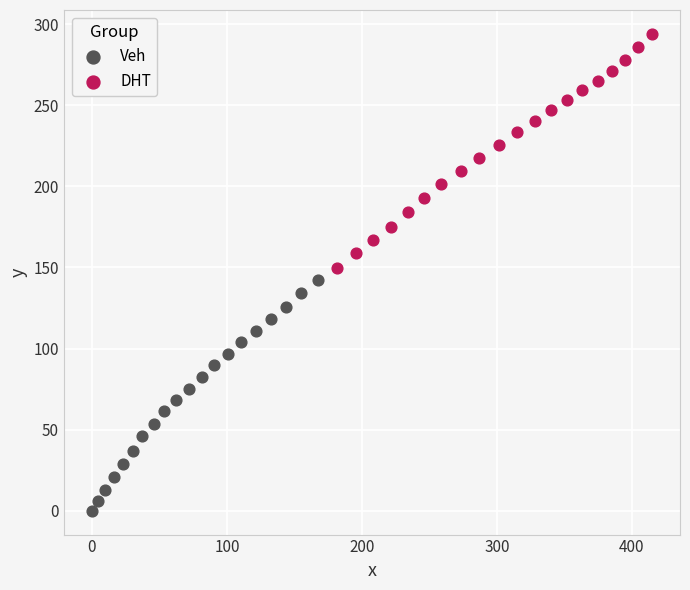

Which series contains the highest Y value?

DHT